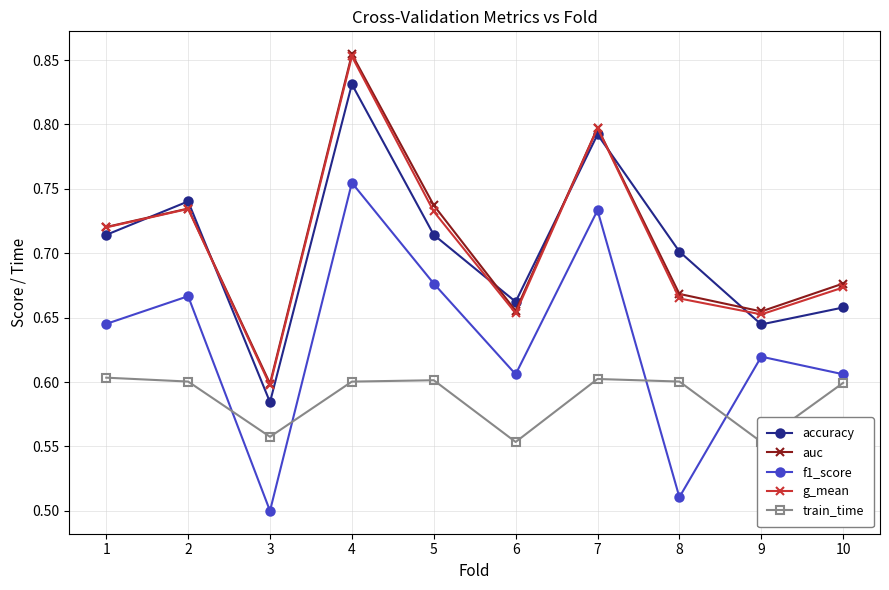

Which series changed the most between 2 and 7?

f1_score